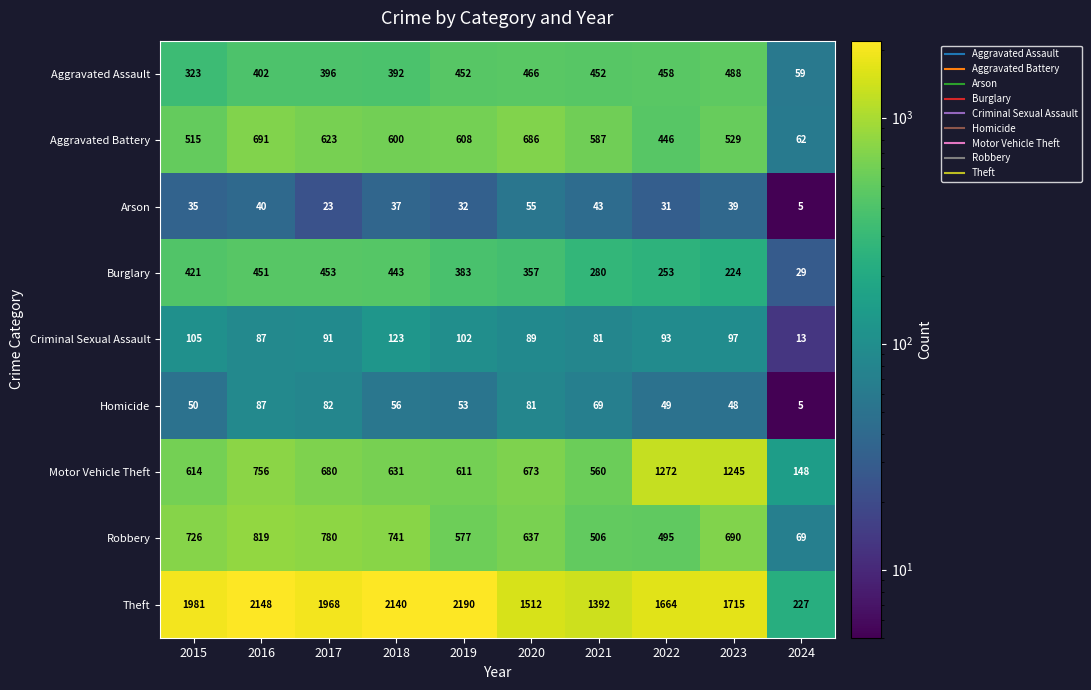

Rank the series by their maximum value, from lowest to highest.

Arson, Homicide, Criminal Sexual Assault, Burglary, Aggravated Assault, Aggravated Battery, Robbery, Motor Vehicle Theft, Theft